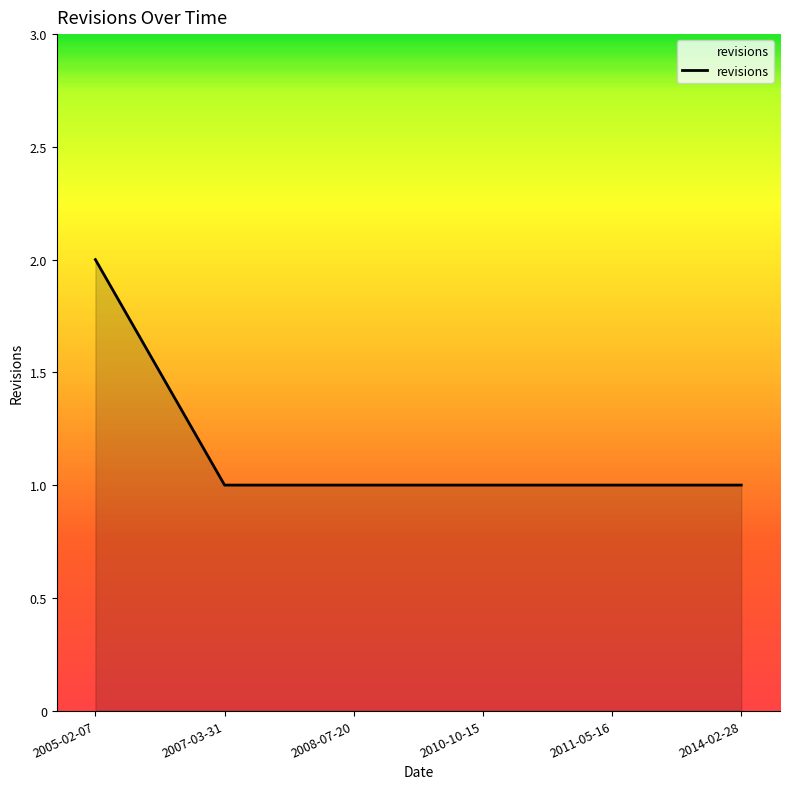

How many distinct data groups are displayed?

1